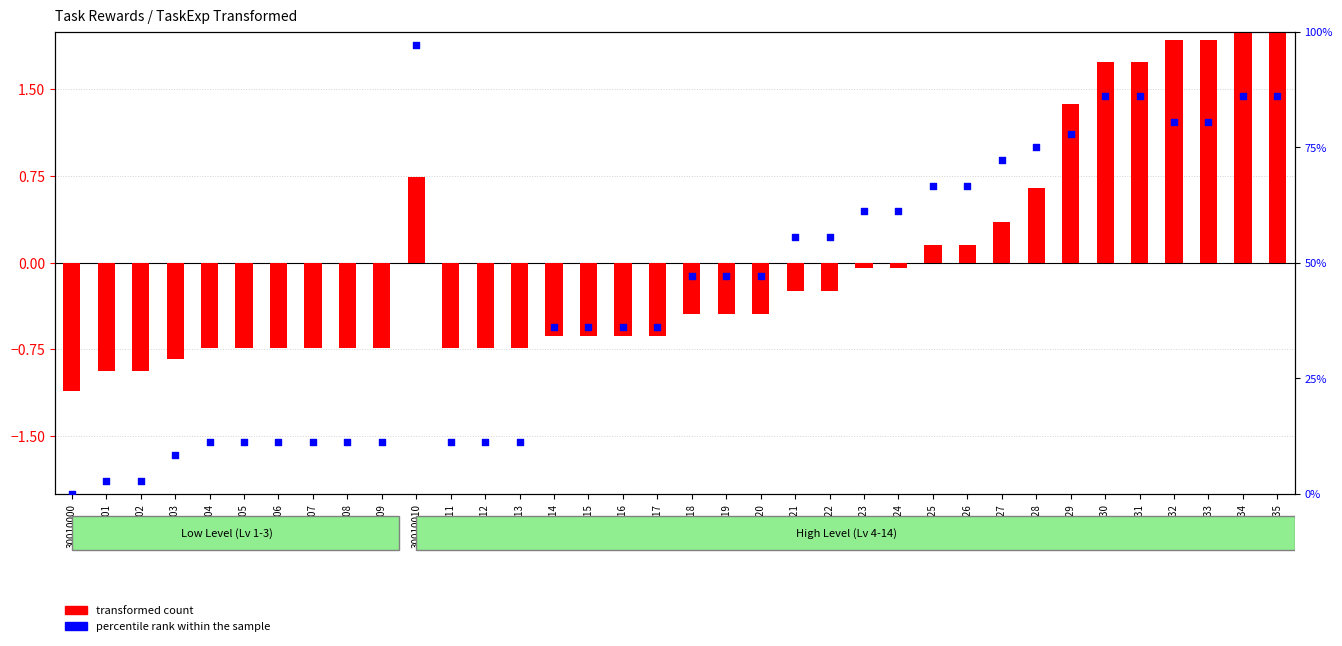

Is the value of percentile rank within the sample at 30010021 greater than the value of transformed count at 30010029?

Yes